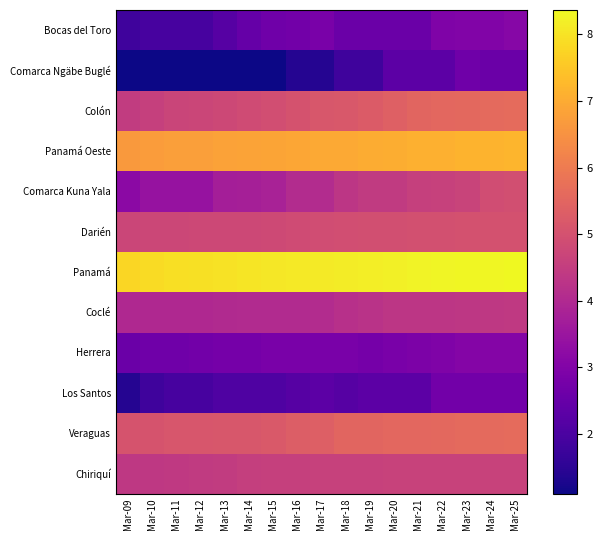

At how many categories does at least one series exceed 6?

17